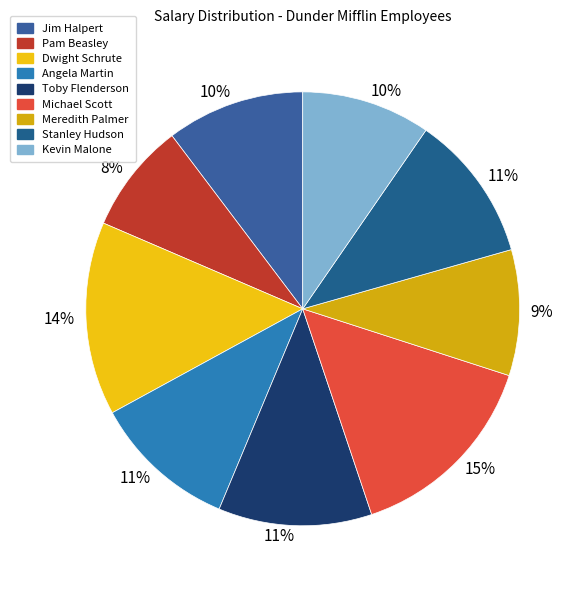

Which slice is the largest?

Michael Scott